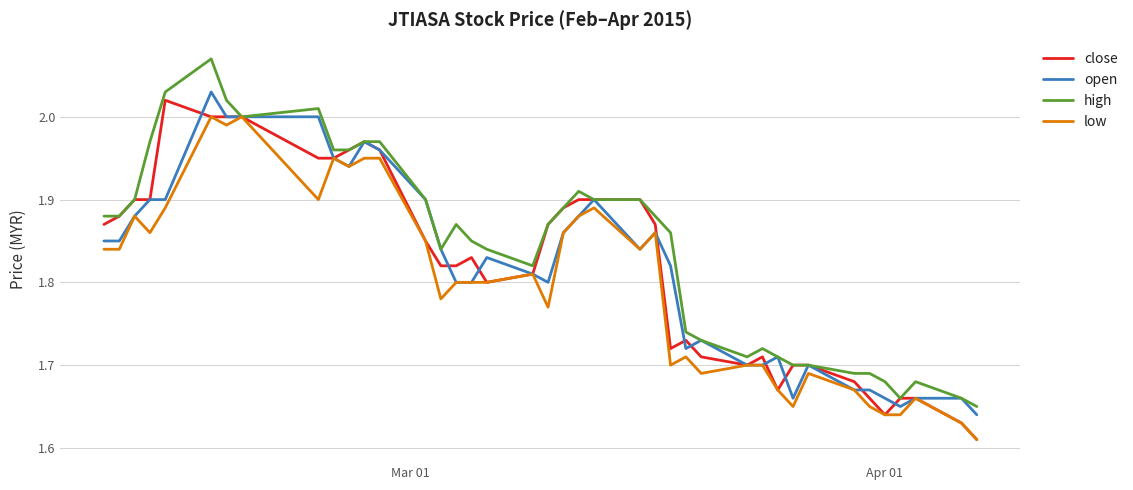

Reading left to right, transcribe all the data shown in this chart.

close: 1.9	1.9	1.9	1.9	2.0	2.0	2.0	2.0	1.9	1.9	2.0	2.0	2.0	1.9	1.8	1.8	1.8	1.8	1.8	1.9	1.9	1.9	1.9	1.9	1.9	1.7	1.7	1.7	1.7	1.7	1.7	1.7	1.7	1.7	1.7	1.6	1.7	1.7	1.6	1.6
open: 1.9	1.9	1.9	1.9	1.9	2.0	2.0	2.0	2.0	1.9	1.9	2.0	2.0	1.9	1.8	1.8	1.8	1.8	1.8	1.8	1.9	1.9	1.9	1.8	1.9	1.8	1.7	1.7	1.7	1.7	1.7	1.7	1.7	1.7	1.7	1.7	1.6	1.7	1.7	1.6
high: 1.9	1.9	1.9	2.0	2.0	2.1	2.0	2.0	2.0	2.0	2.0	2.0	2.0	1.9	1.8	1.9	1.9	1.8	1.8	1.9	1.9	1.9	1.9	1.9	1.9	1.9	1.7	1.7	1.7	1.7	1.7	1.7	1.7	1.7	1.7	1.7	1.7	1.7	1.7	1.6
low: 1.8	1.8	1.9	1.9	1.9	2.0	2.0	2.0	1.9	1.9	1.9	1.9	1.9	1.9	1.8	1.8	1.8	1.8	1.8	1.8	1.9	1.9	1.9	1.8	1.9	1.7	1.7	1.7	1.7	1.7	1.7	1.6	1.7	1.7	1.6	1.6	1.6	1.7	1.6	1.6